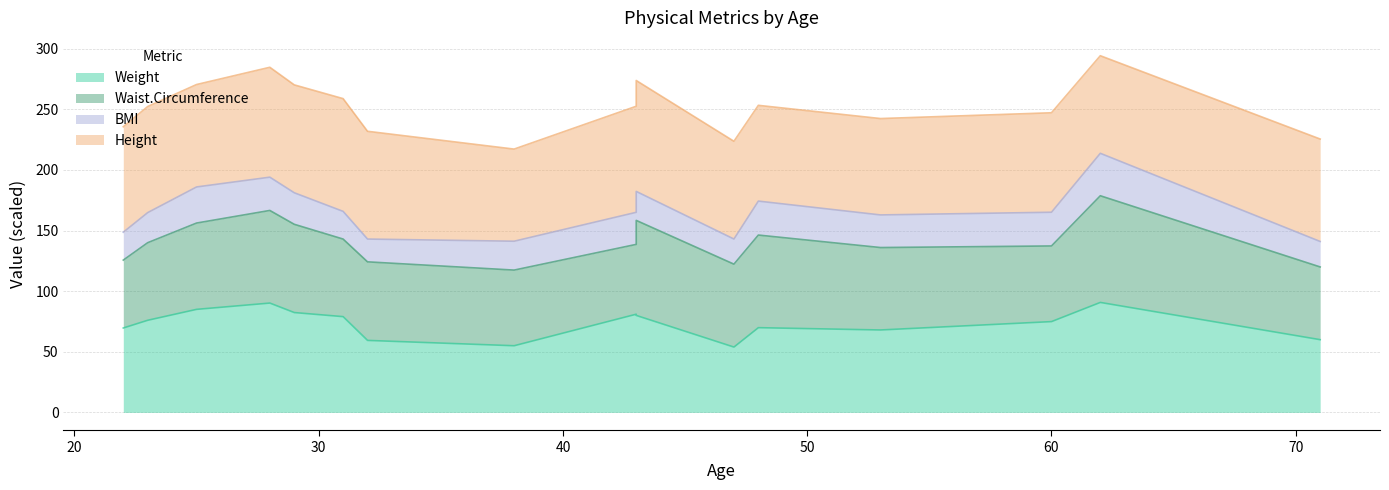

Which category has the lowest value across all series?

32